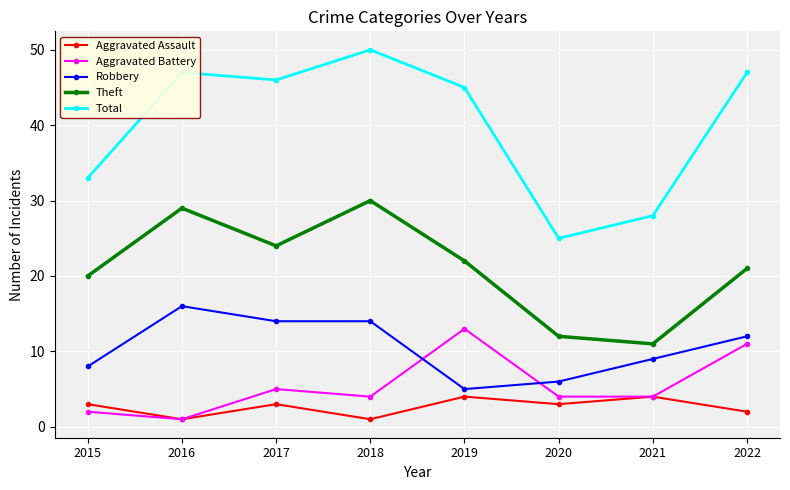

What is the highest value of the Aggravated Battery series?

13